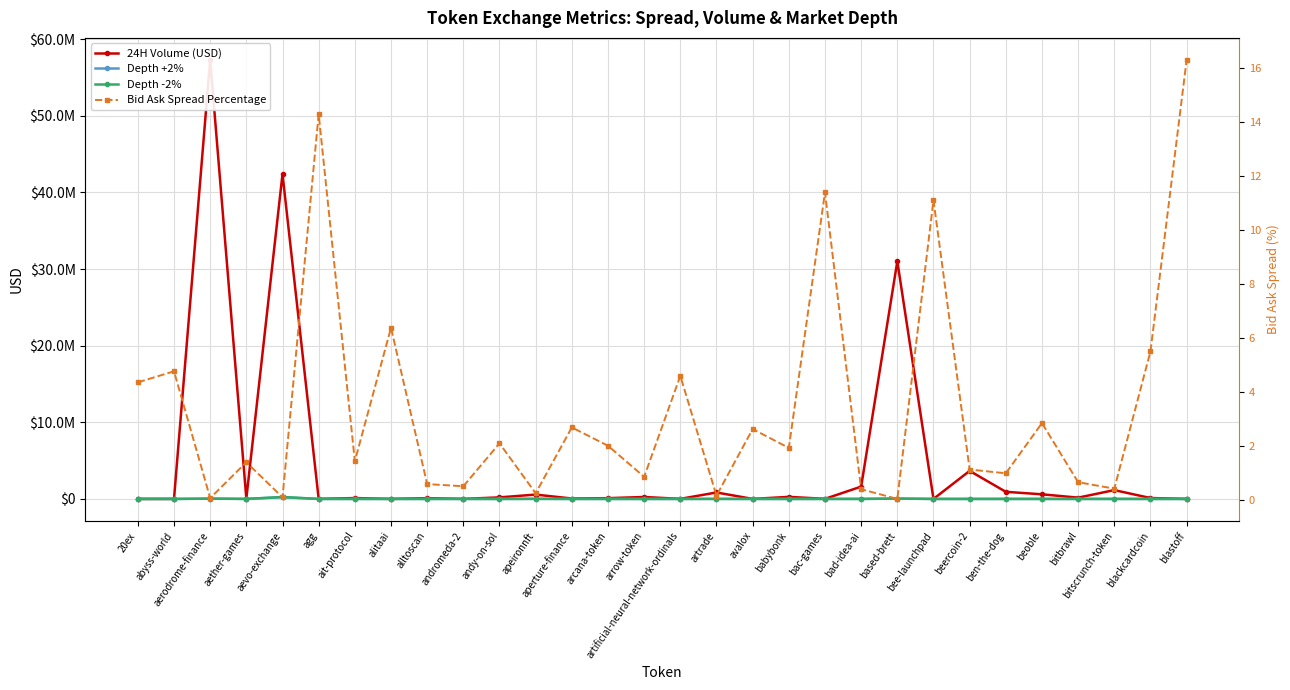

Which series has the largest total across all categories?

24H Volume (USD)